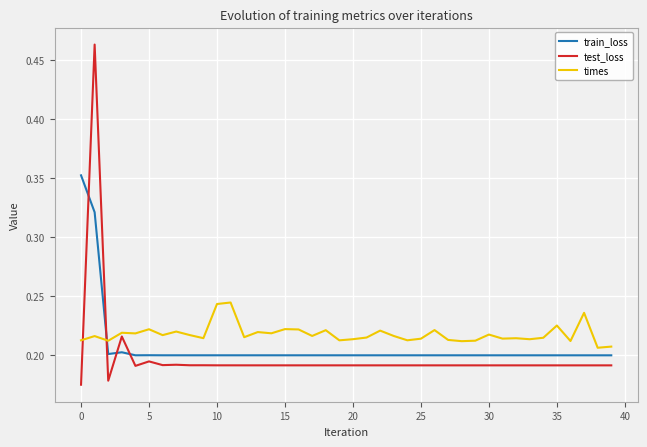

Which series ends up on top after the final intersection of times and train_loss?

times